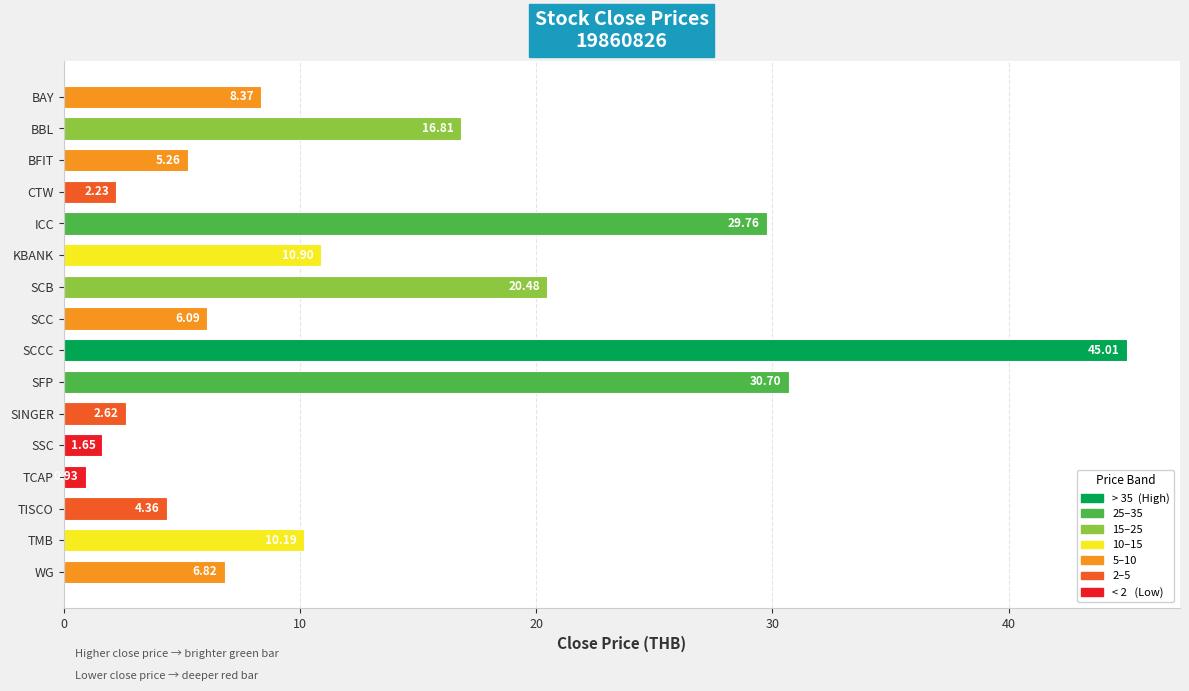

What is the maximum value shown in the chart?

45.0